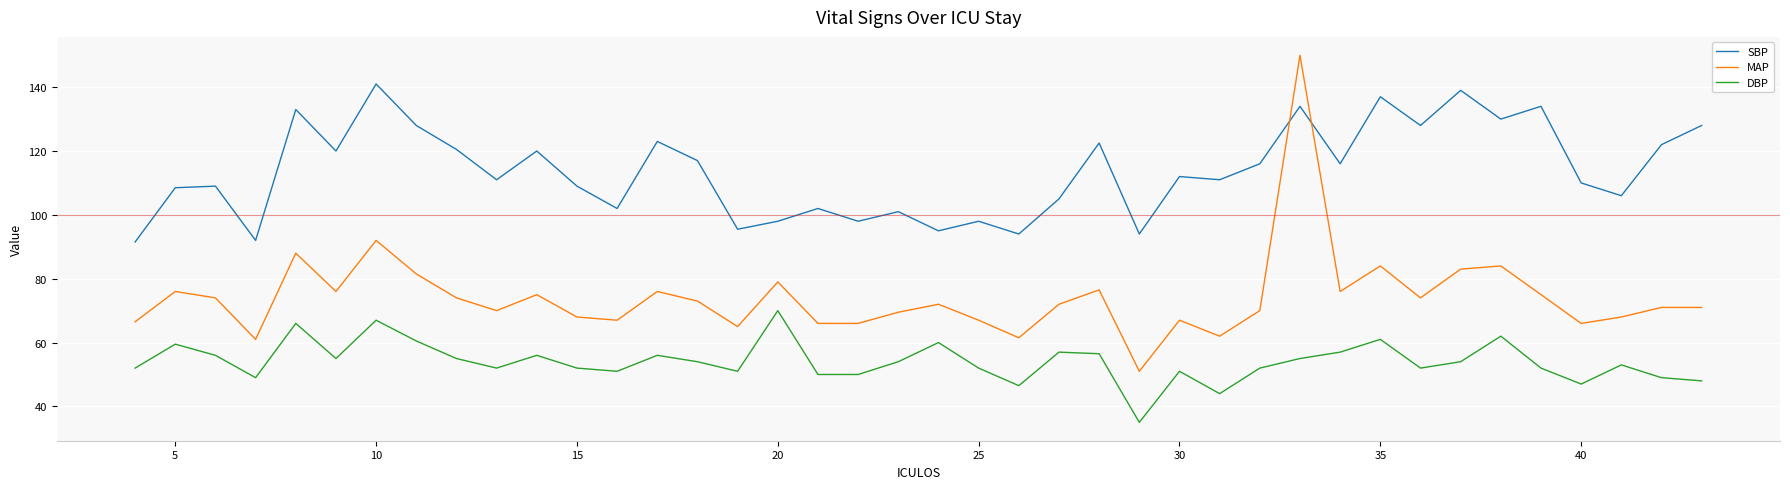

Does the chart have visible grid lines?

Yes